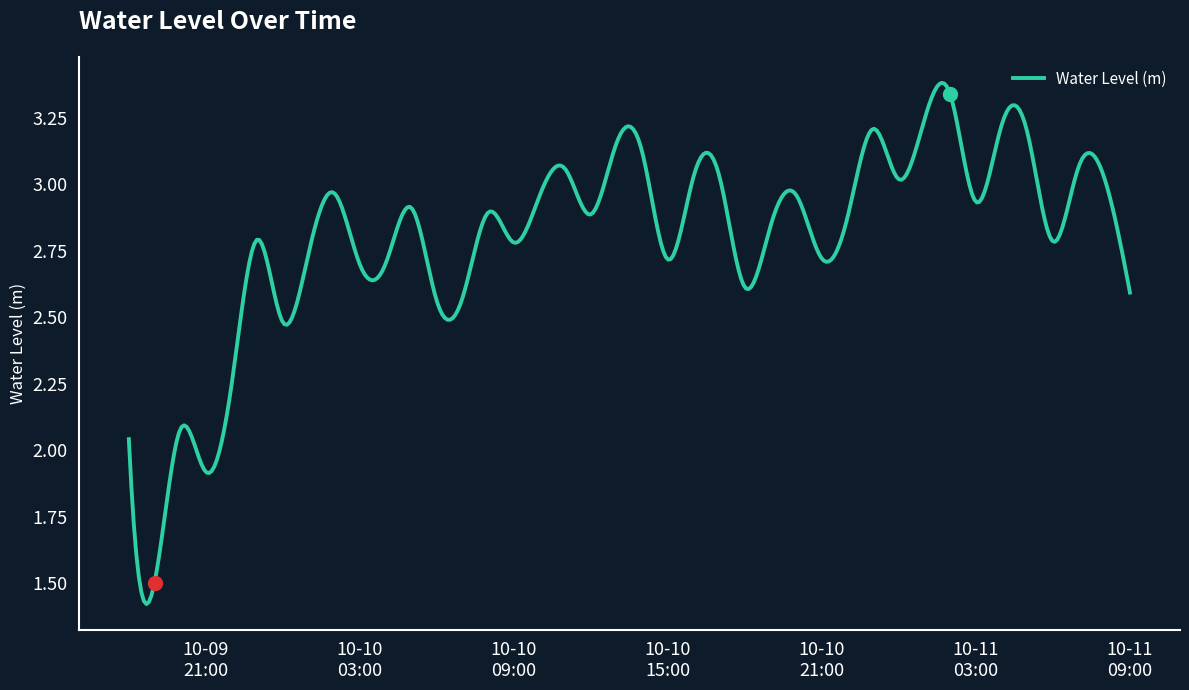

Which has a higher value, 2024-10-10 23:00:00 or 2024-10-10 04:00:00?

2024-10-10 23:00:00